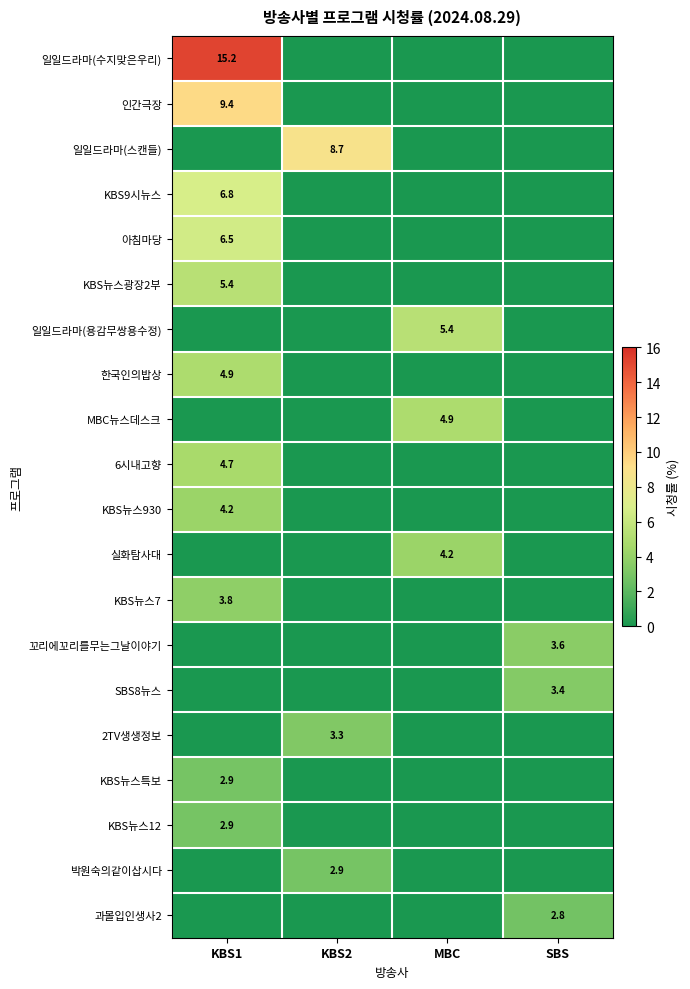

Is it true that 박원숙의같이삽시다 equals 2.9 at KBS2?

True